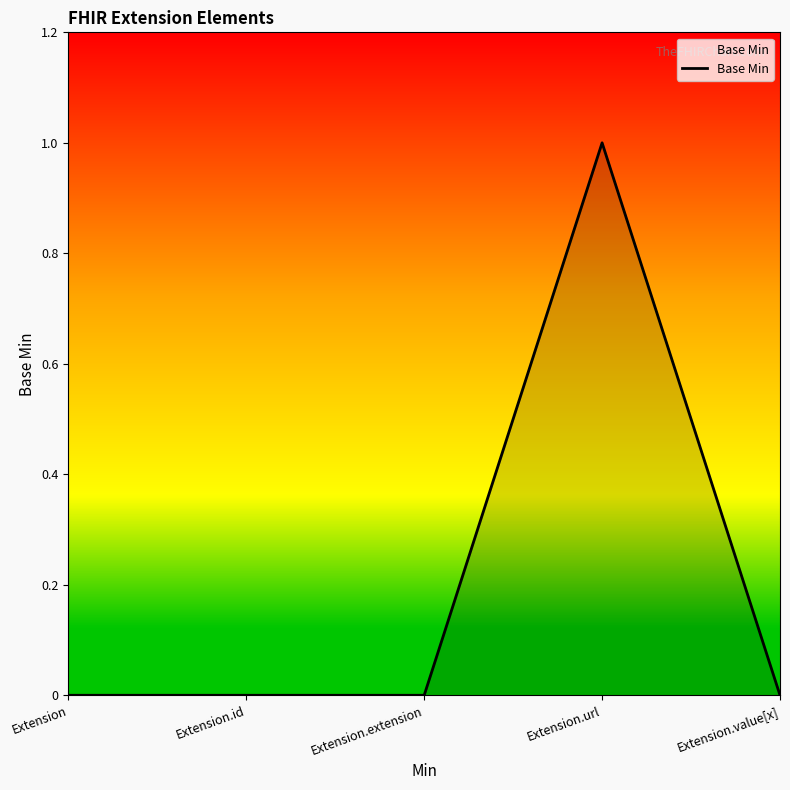

At which category does the data reach its first local peak?

Extension.url